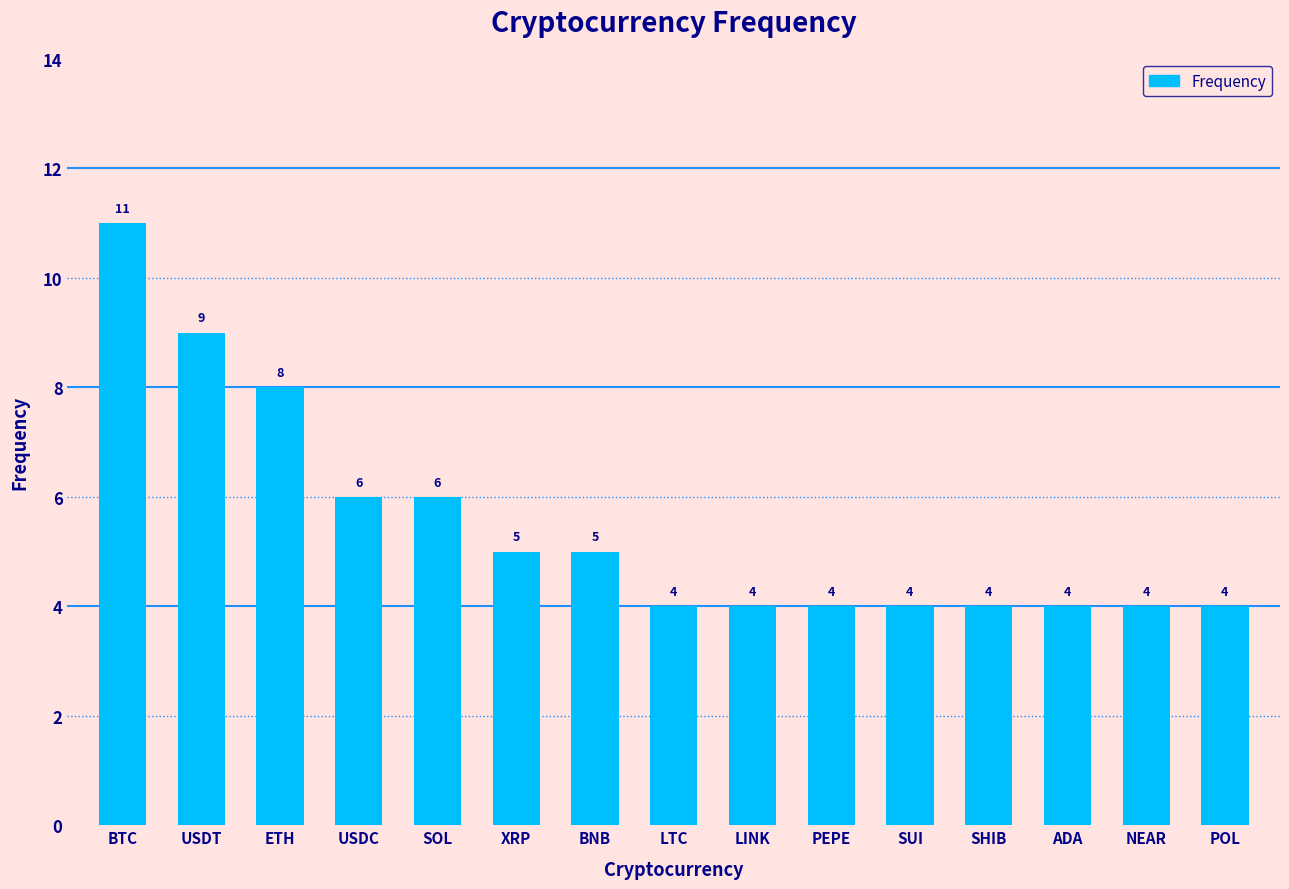

At which category does the chart reach its peak across all series?

BTC